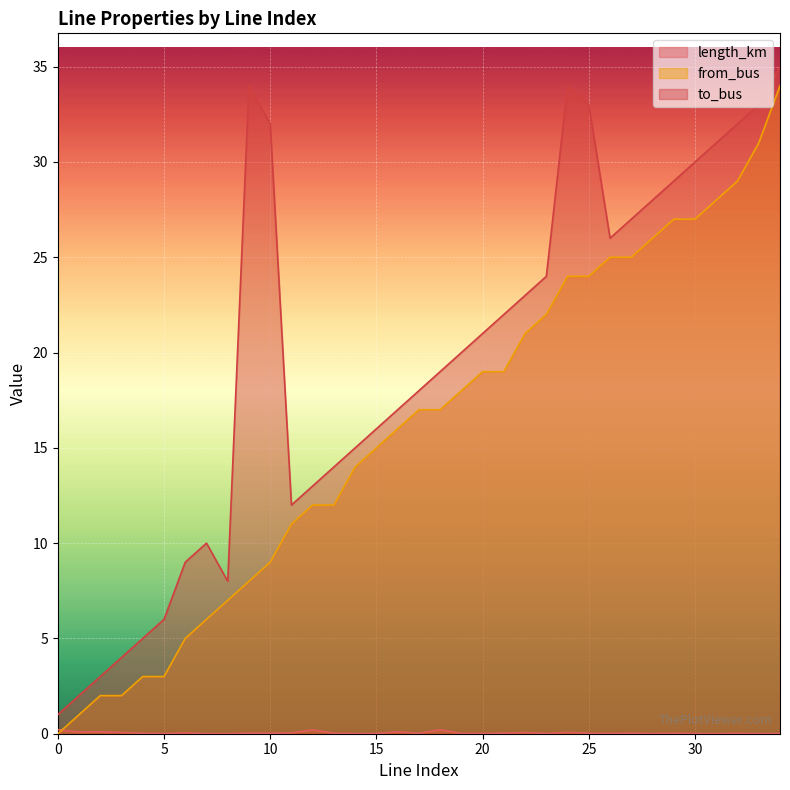

What is the difference between the highest and lowest values at 8?

8.0